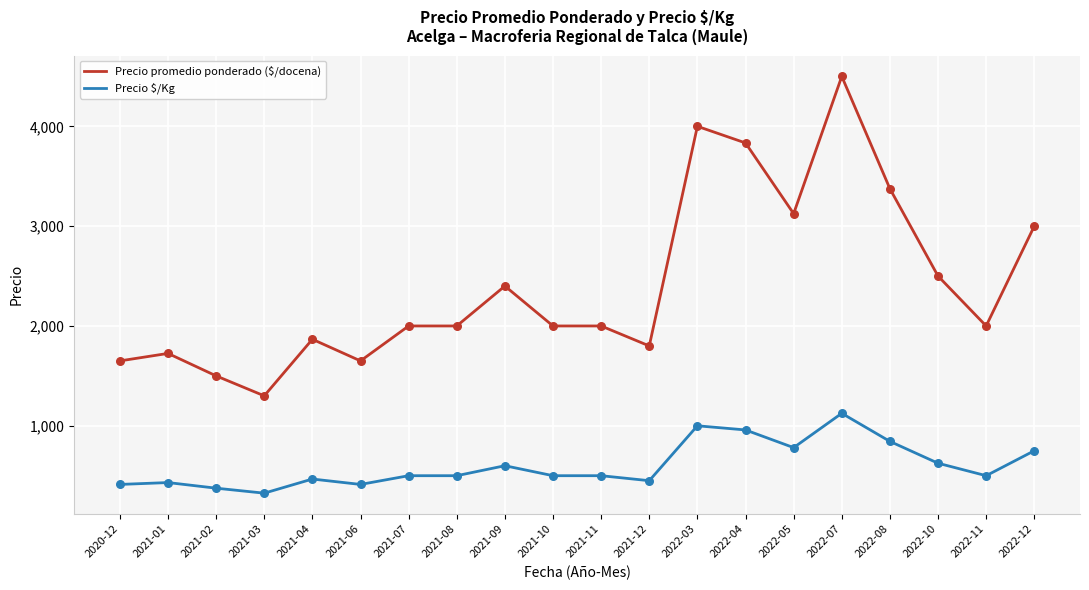

Which series has the largest total across all categories?

Precio promedio ponderado ($/docena)